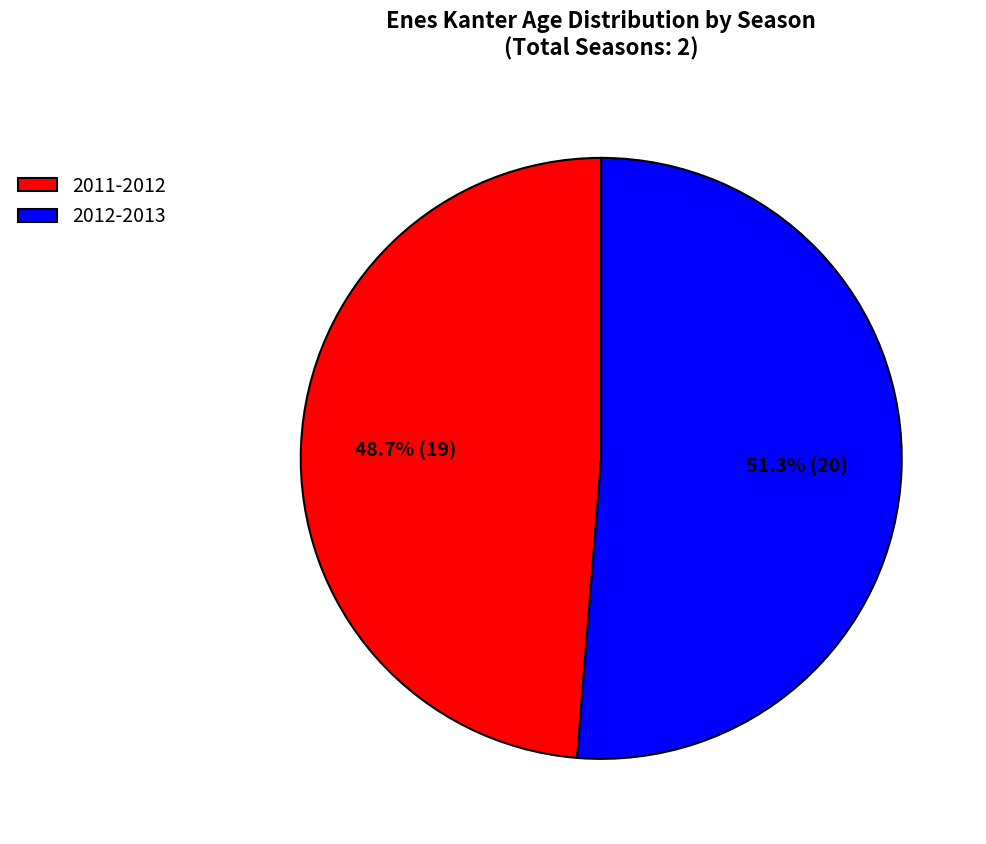

To the nearest percent, what is the average slice percentage?

50%